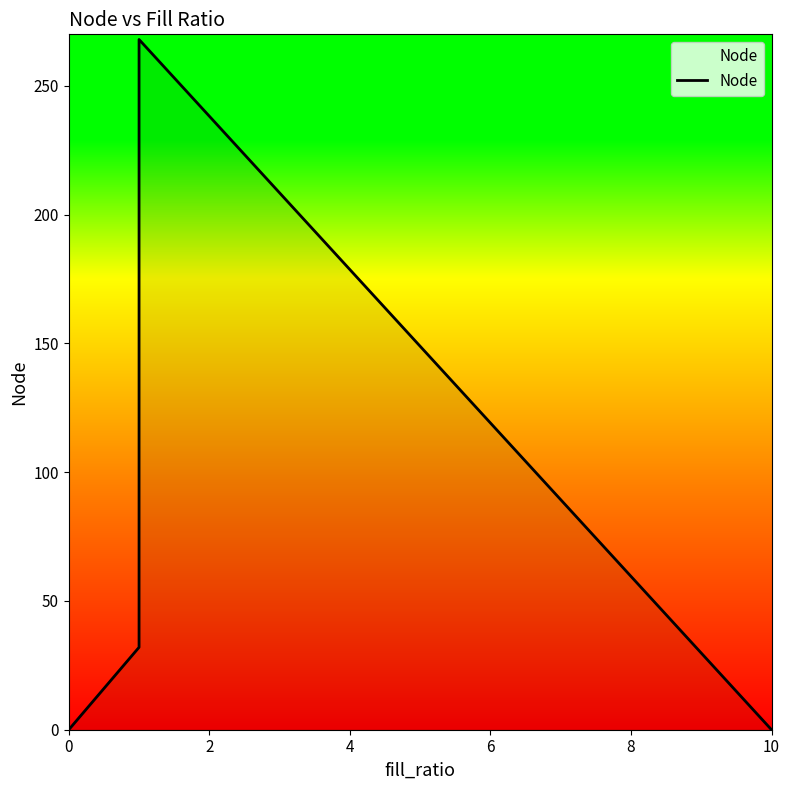

What is the value of the 9th point from the left?

104